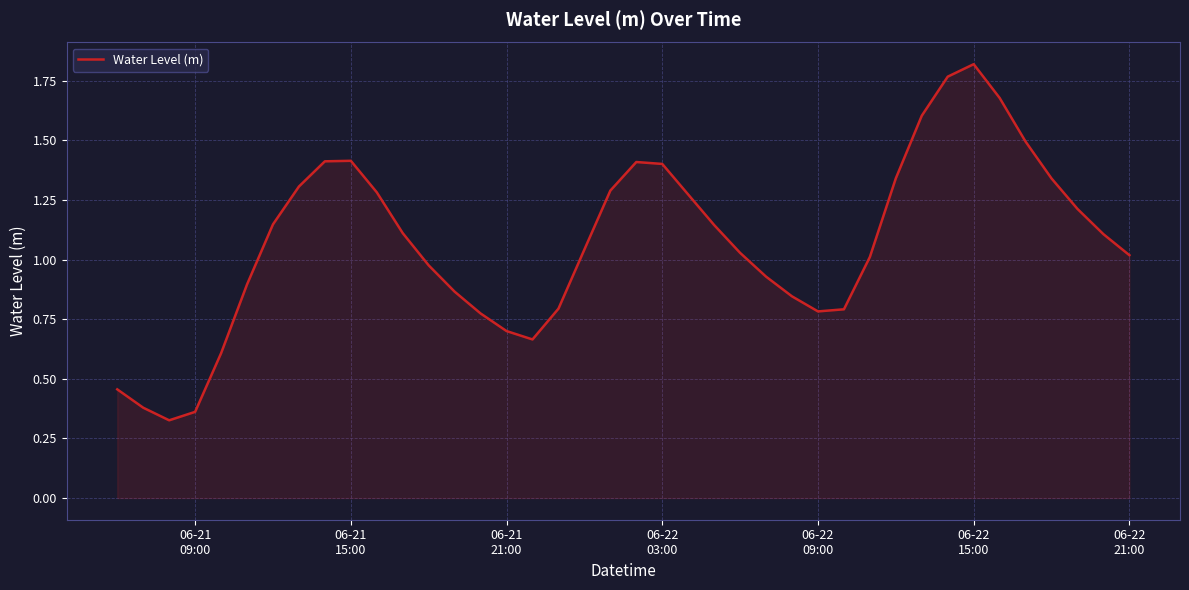

What is the difference between the maximum and minimum values?

1.5